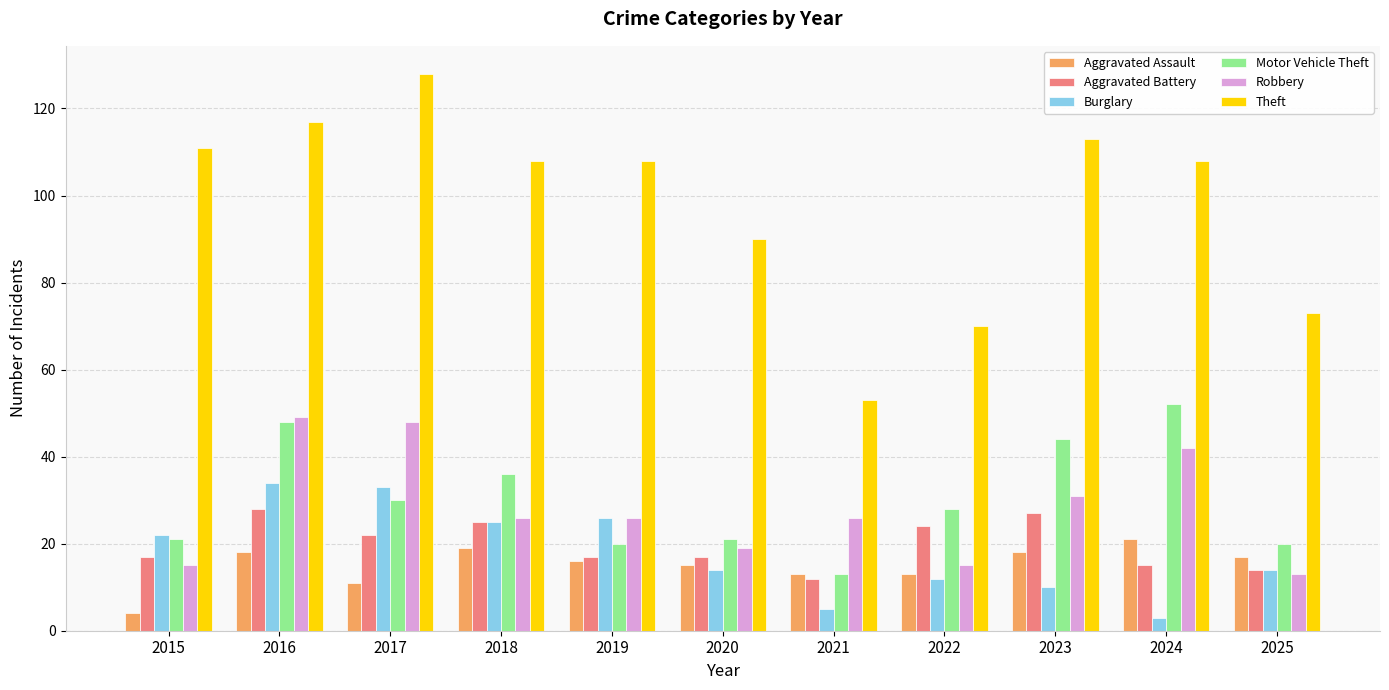

Which series has the largest total across all categories?

Theft